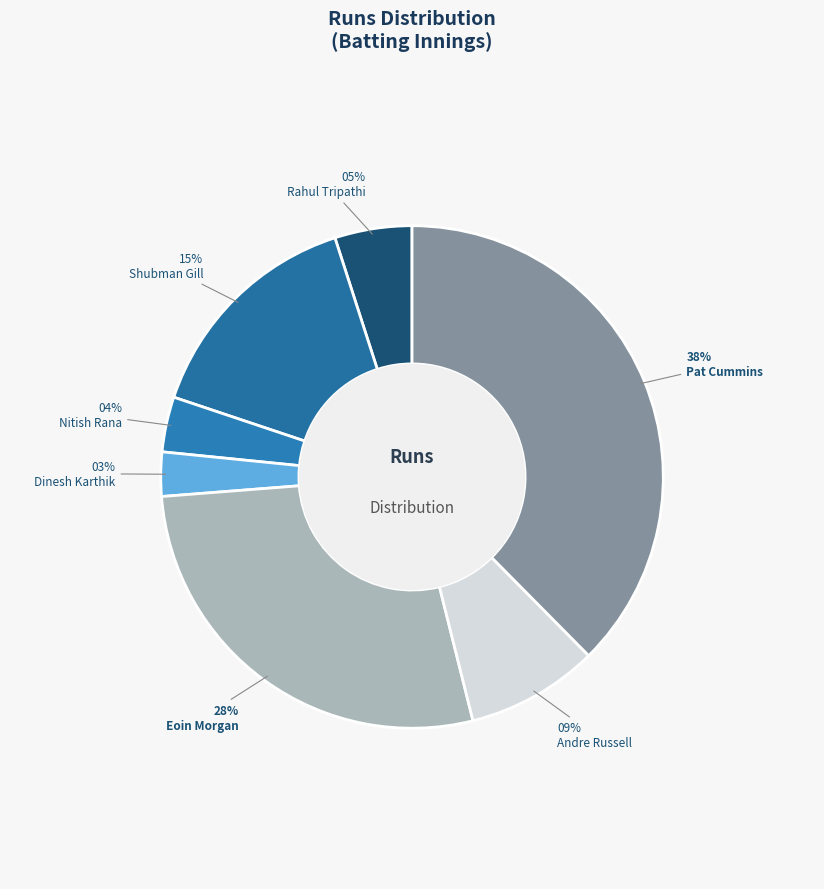

Count the number of slices in the pie.

7